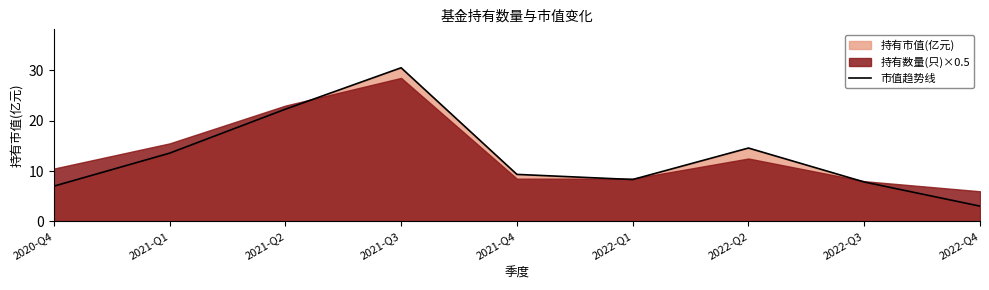

What is the average value?

12.9